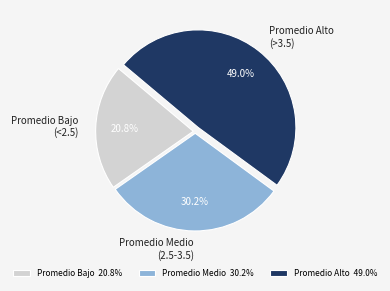

How many slices are in this pie chart?

3